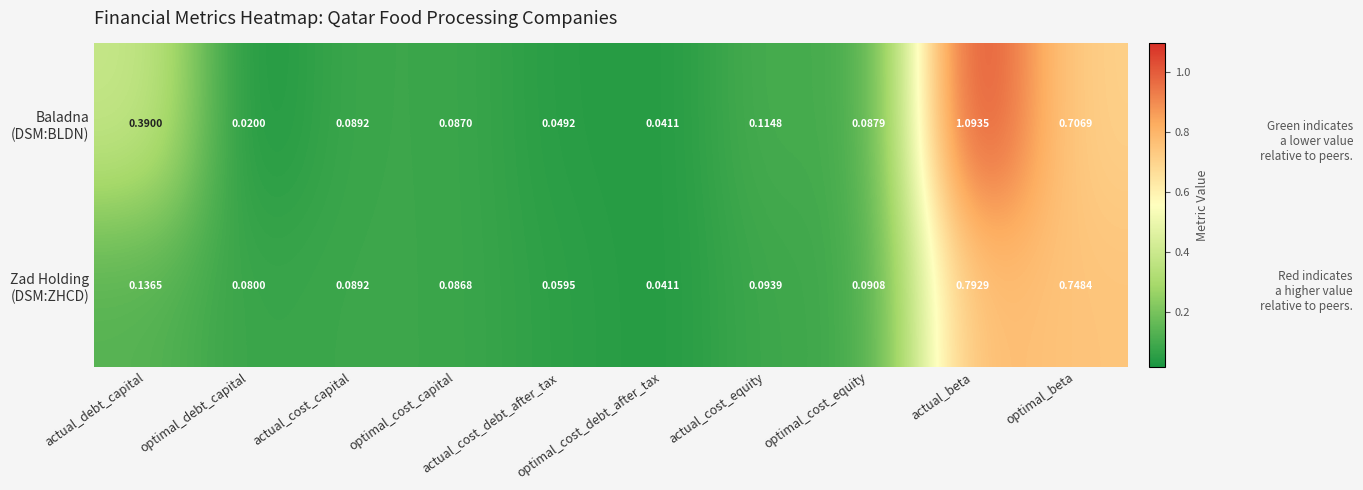

List the series in order of their overall mean, lowest first.

Zad Holding (DSM:ZHCD), Baladna (DSM:BLDN)